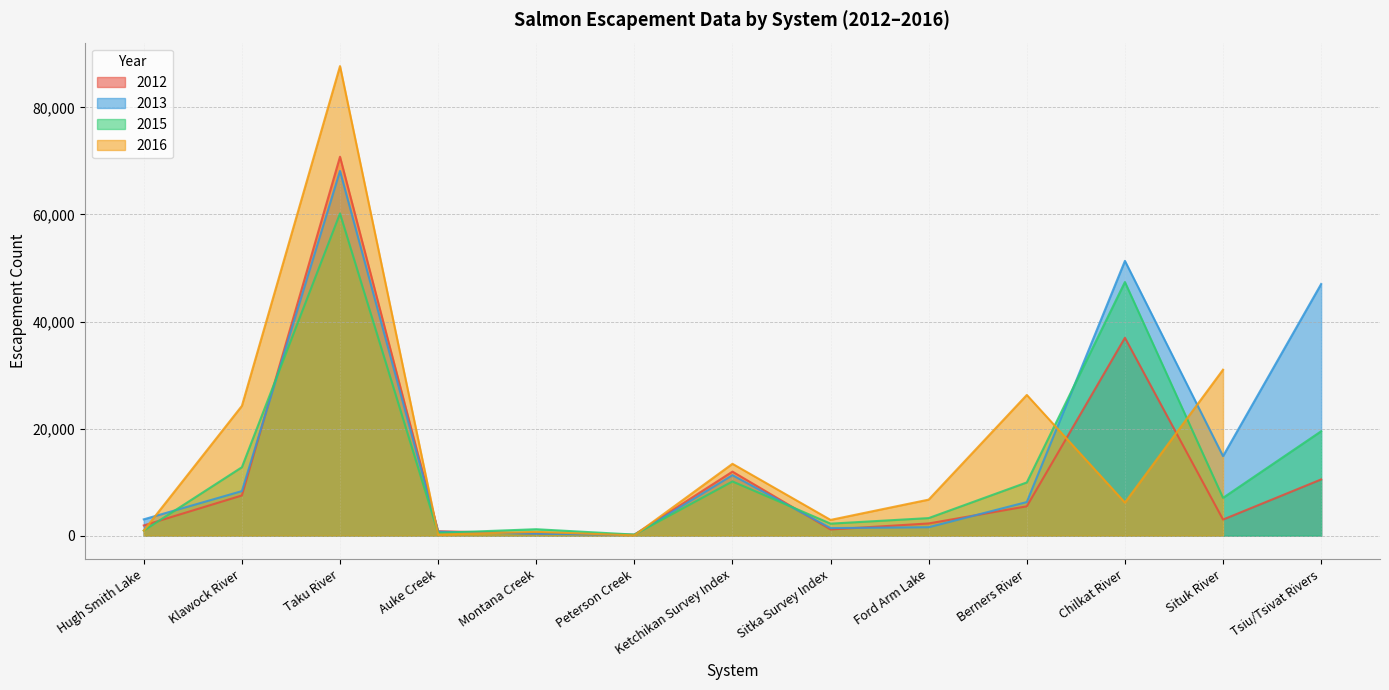

Where is 2015 nearest to the value 30190?

Tsiu/Tsivat Rivers